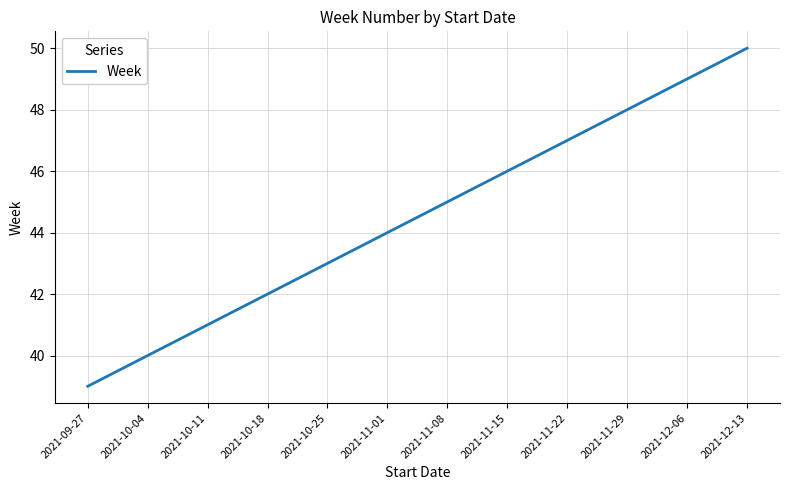

What is the sum of the values at 2021-12-06 and 2021-10-11?

90